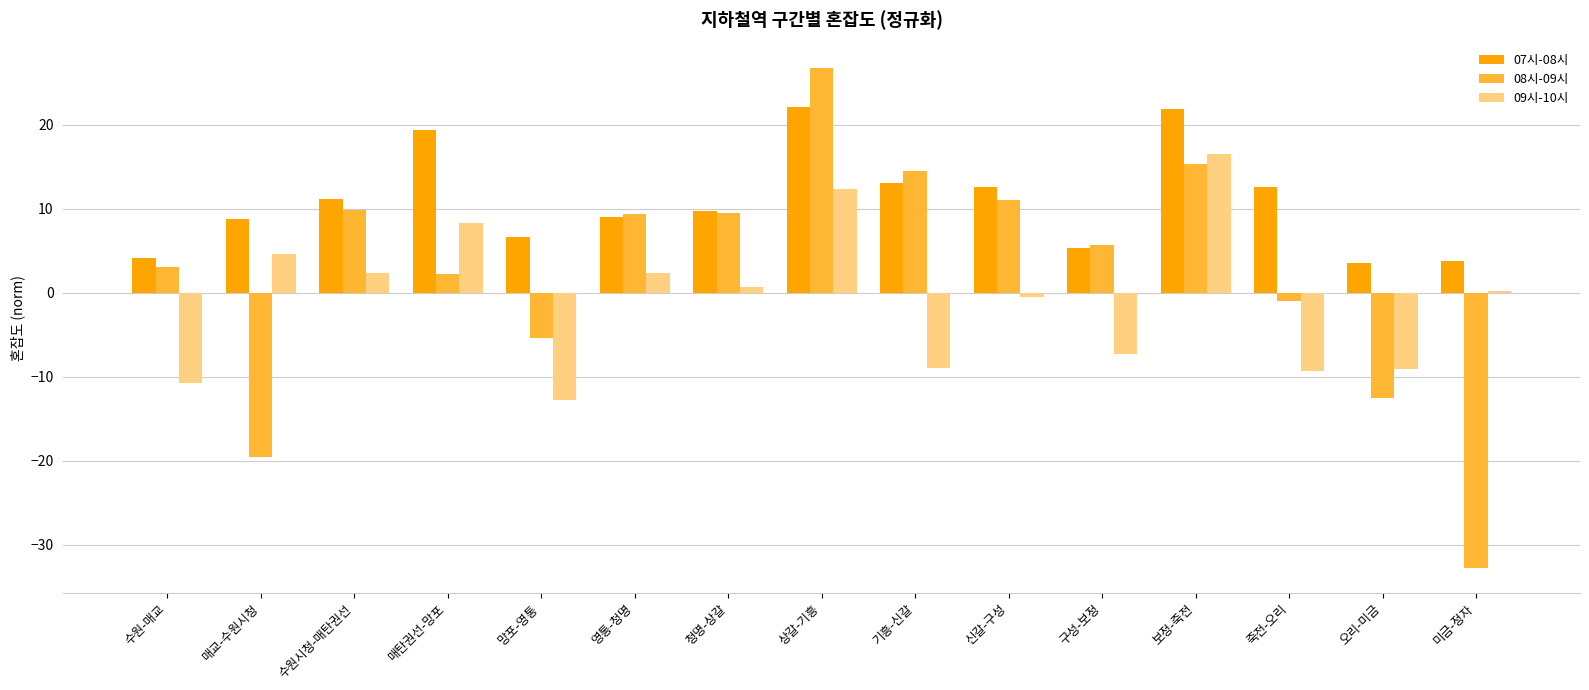

What is the highest value of the 08시-09시 series?

26.8